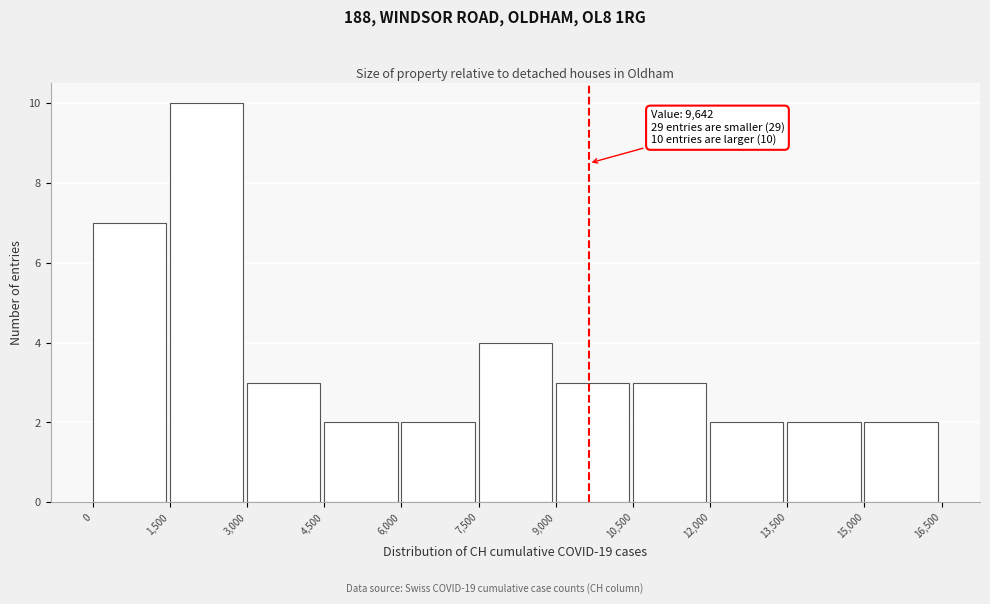

Over which range of the x-axis is the bar tallest?

1,500 to 3,000